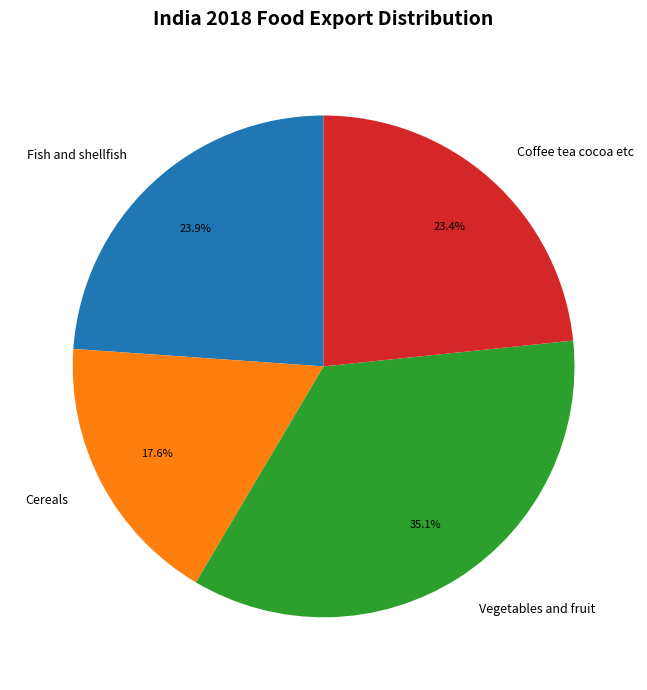

Is there any slice that represents more than half of the pie?

No